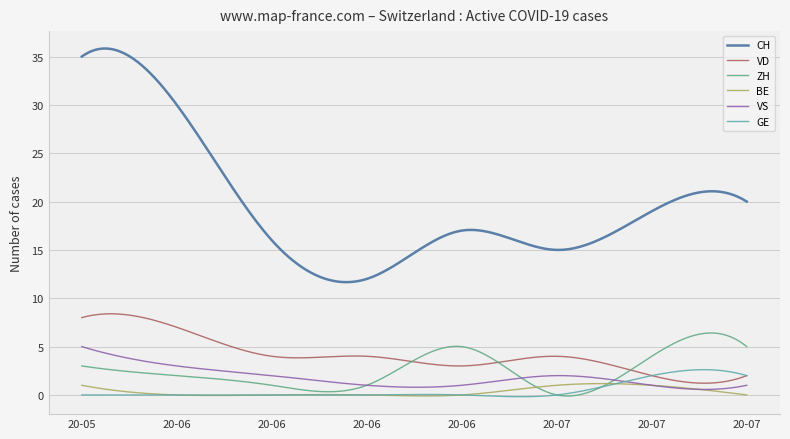

True or false: GE and ZH intersect in this chart.

True